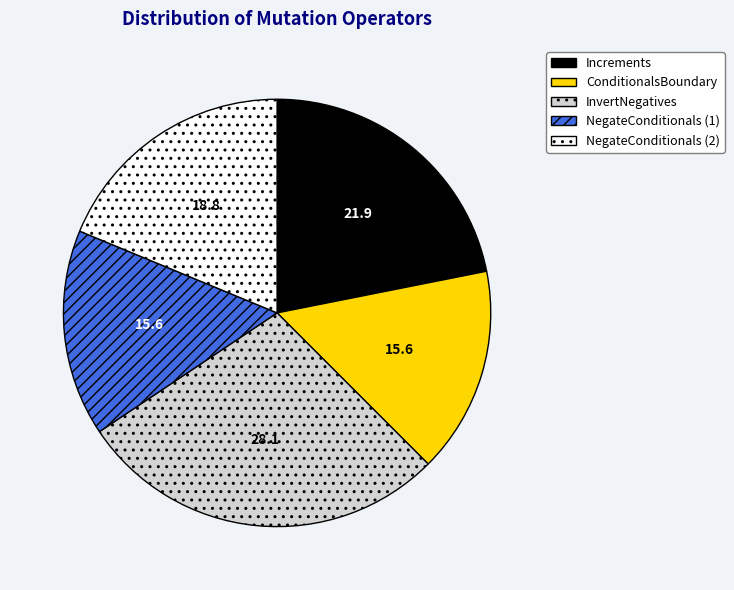

Which has a higher value, NegateConditionals (2) or Increments?

Increments